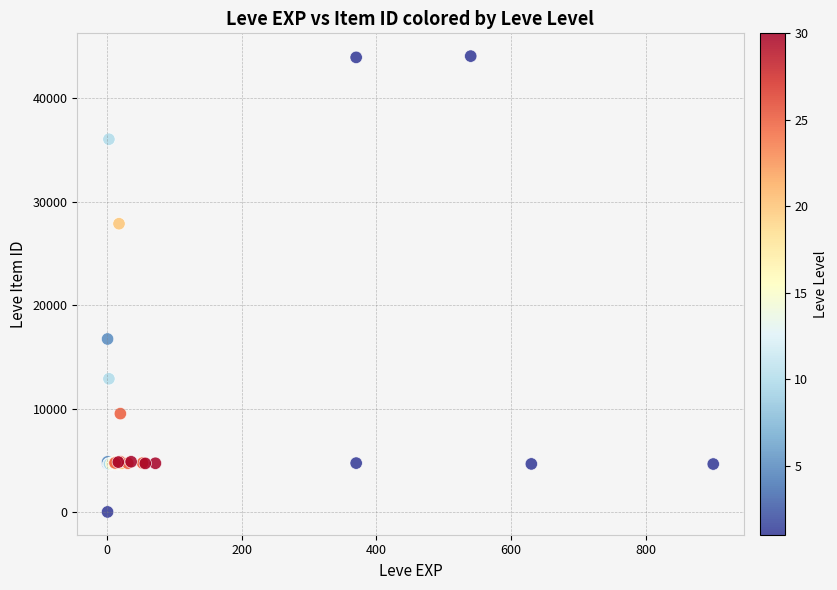

What Y value in the scatter plot is closest to 22050?

16734